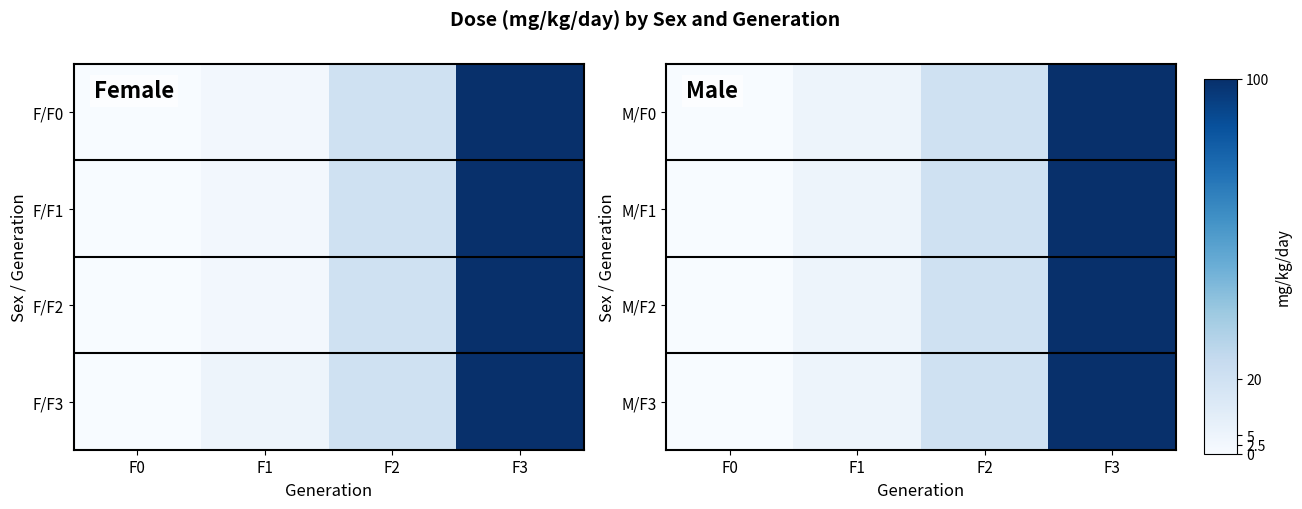

Is the value of M/F3 at F3 greater than the value of M/F1 at F3?

No